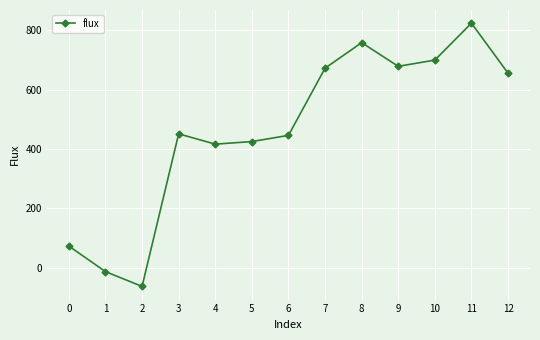

What is the difference between the maximum and second lowest values?

837.3